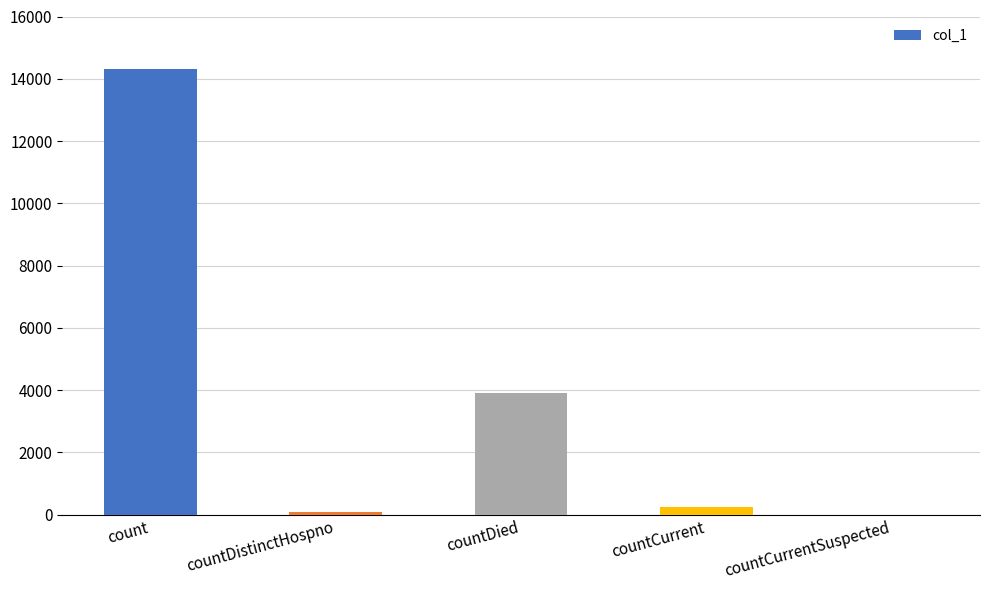

The value at count is 6982. True or false?

False